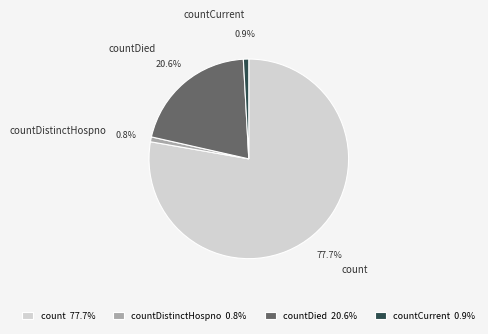

Does countDistinctHospno account for over 50% of the chart?

No